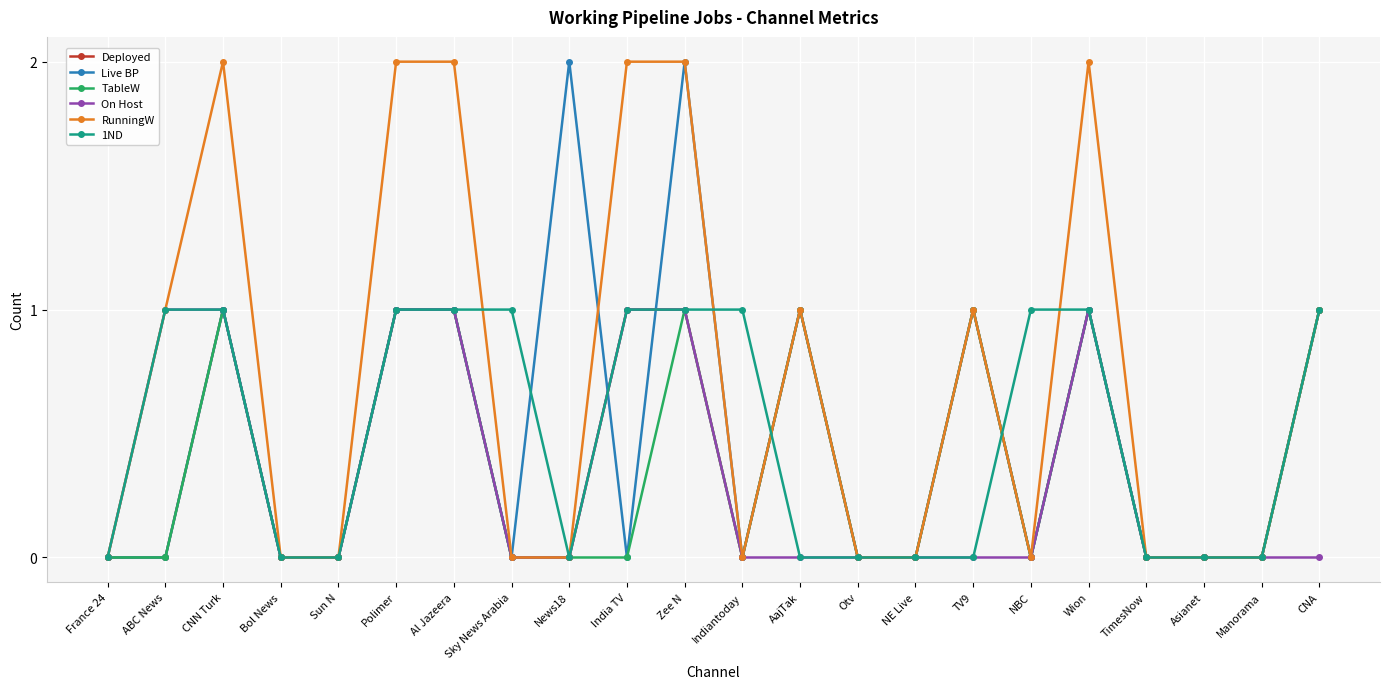

Reading left to right, extract all data points from this chart.

Deployed: 0	0	1	0	0	1	1	0	0	1	1	0	1	0	0	1	0	1	0	0	0	1
Live BP: 0	0	1	0	0	1	1	0	2	0	2	0	1	0	0	1	0	1	0	0	0	1
TableW: 0	0	1	0	0	1	1	0	0	0	1	0	1	0	0	1	0	1	0	0	0	1
On Host: 0	1	1	0	0	1	1	0	0	1	1	0	0	0	0	0	0	1	0	0	0	0
RunningW: 0	1	2	0	0	2	2	0	0	2	2	0	1	0	0	1	0	2	0	0	0	1
1ND: 0	1	1	0	0	1	1	1	0	1	1	1	0	0	0	0	1	1	0	0	0	1